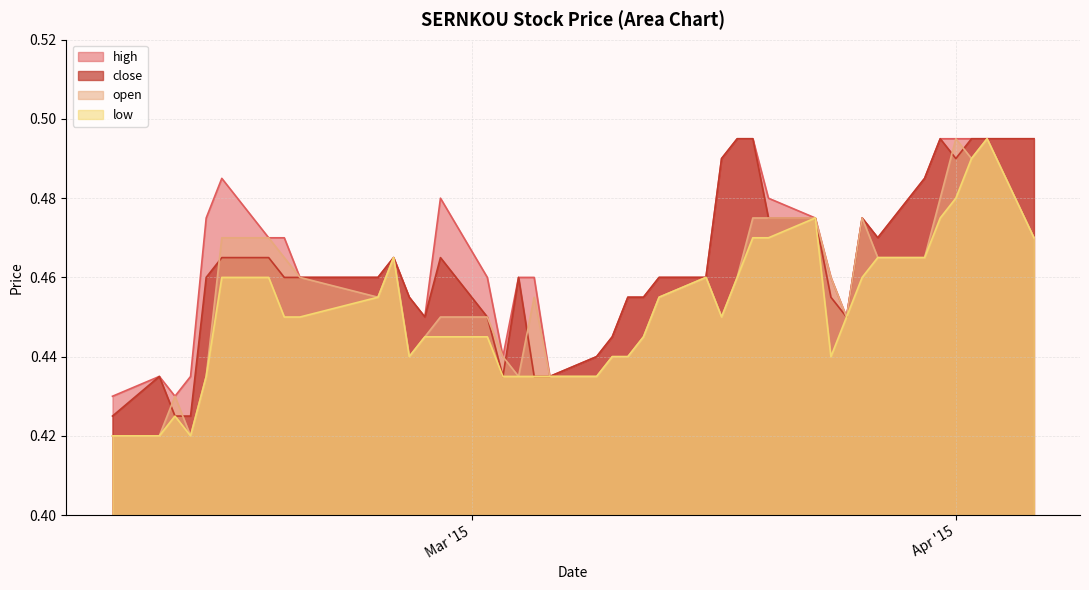

How many lines are shown in the chart?

4